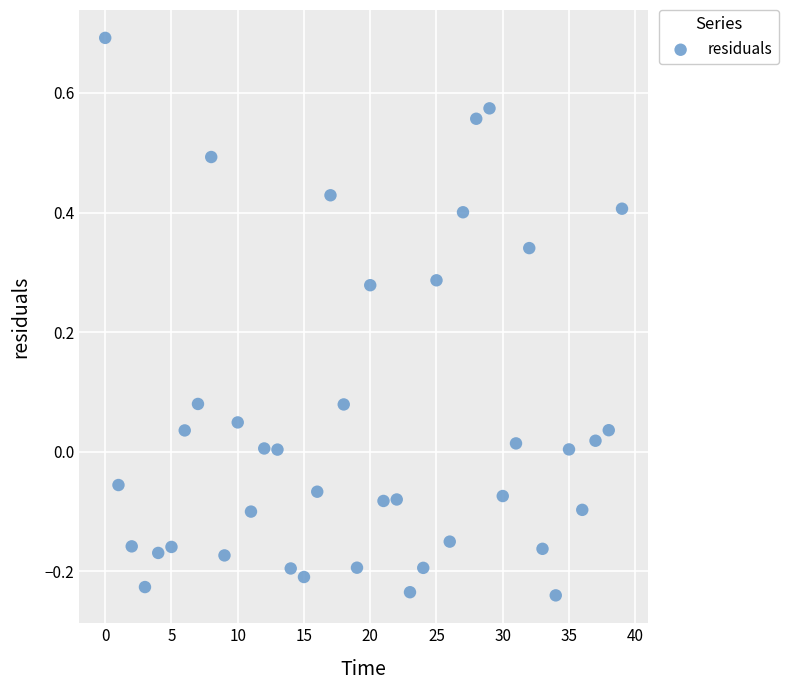

What is the range of Y values (max minus min)?

0.9